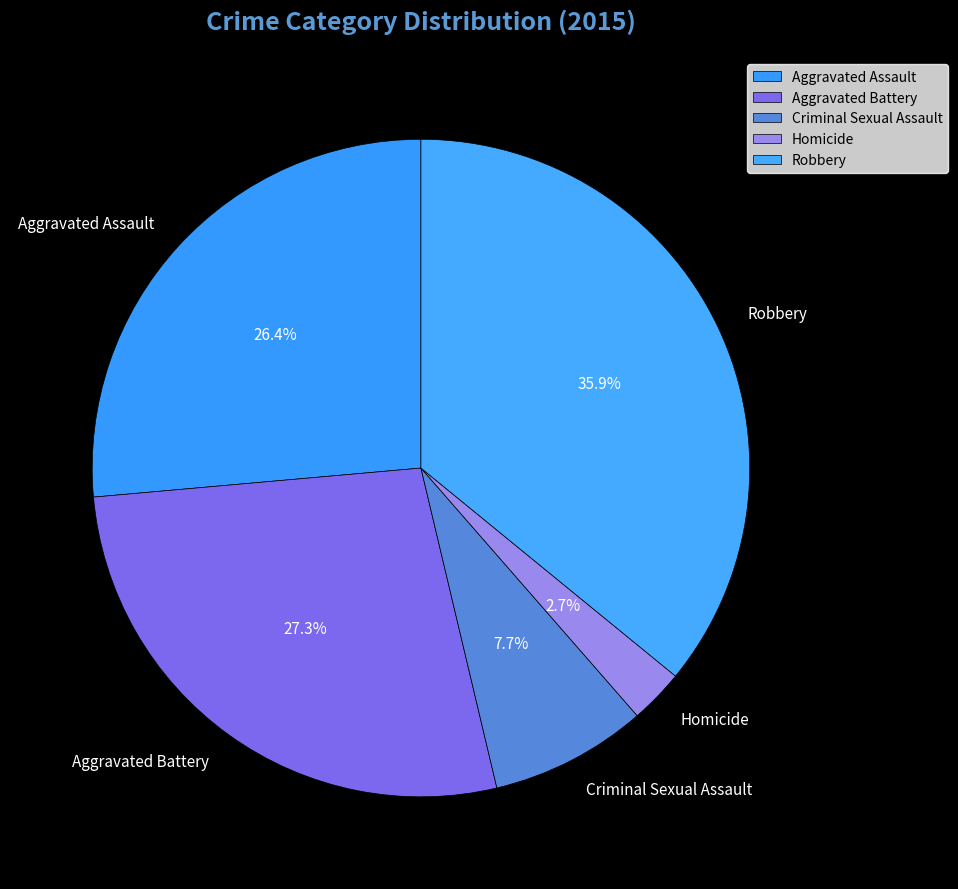

Combined, do Robbery and Homicide account for over 50%?

No